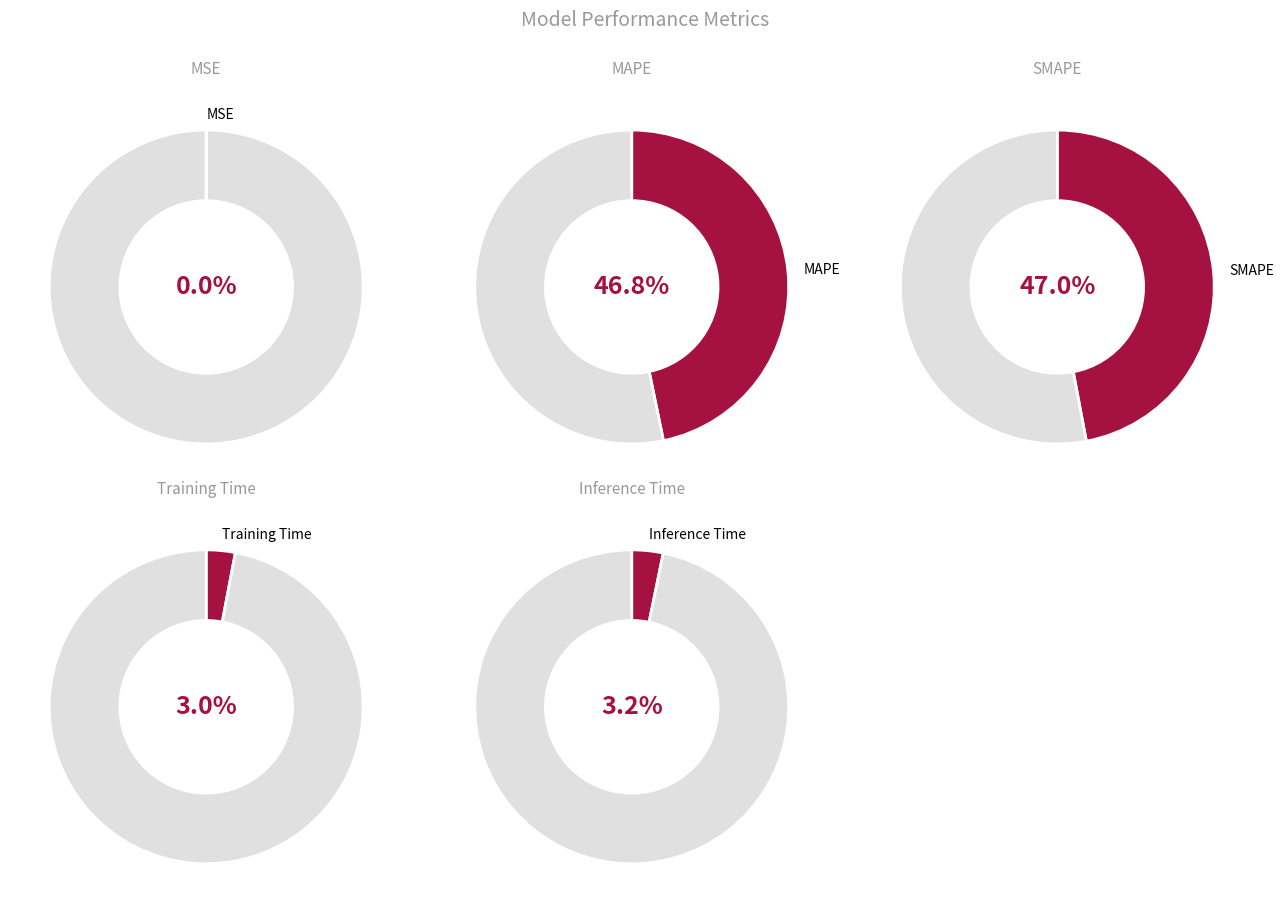

Which slice is the largest?

SMAPE